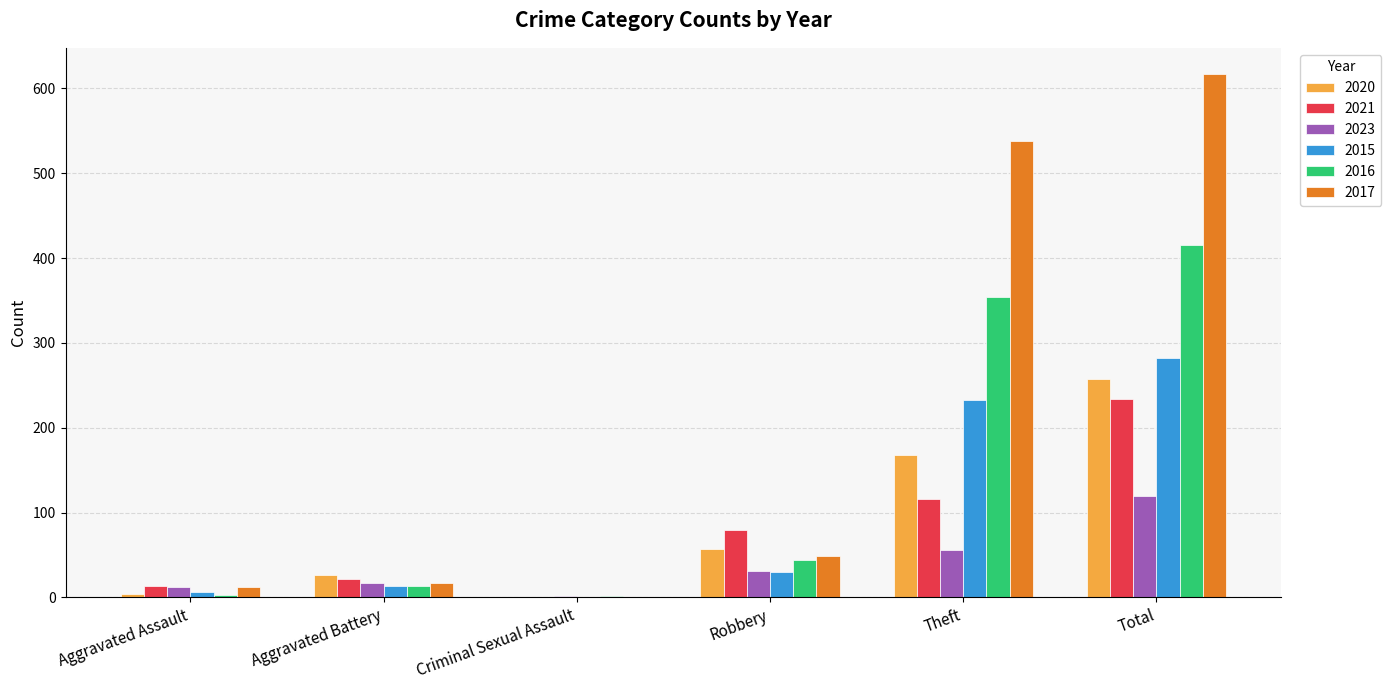

Which series changed the most between Robbery and Total?

2017